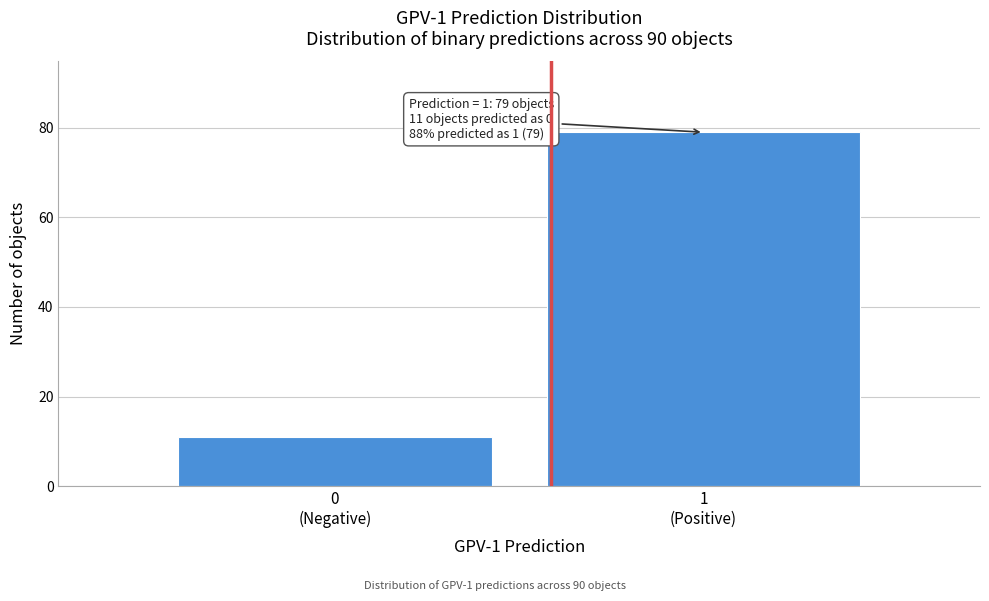

Reading right to left, list all the values displayed in this chart.

79	11